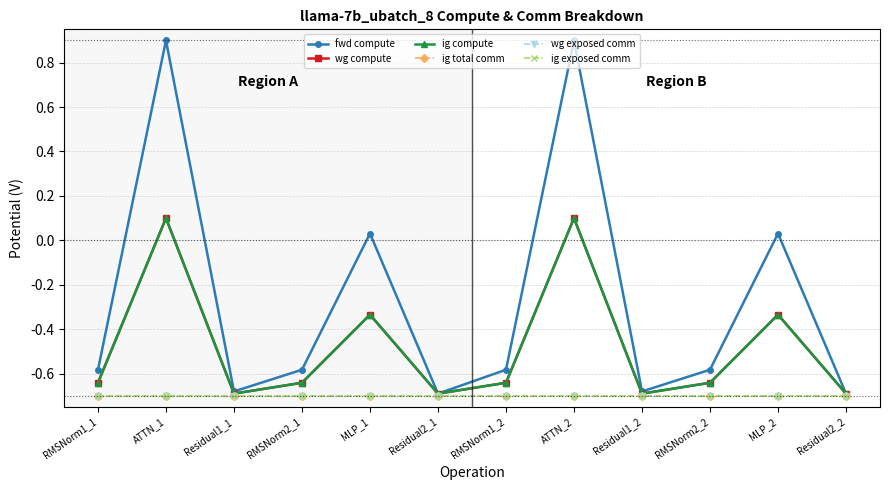

Is this an area chart (filled region under the line)?

No